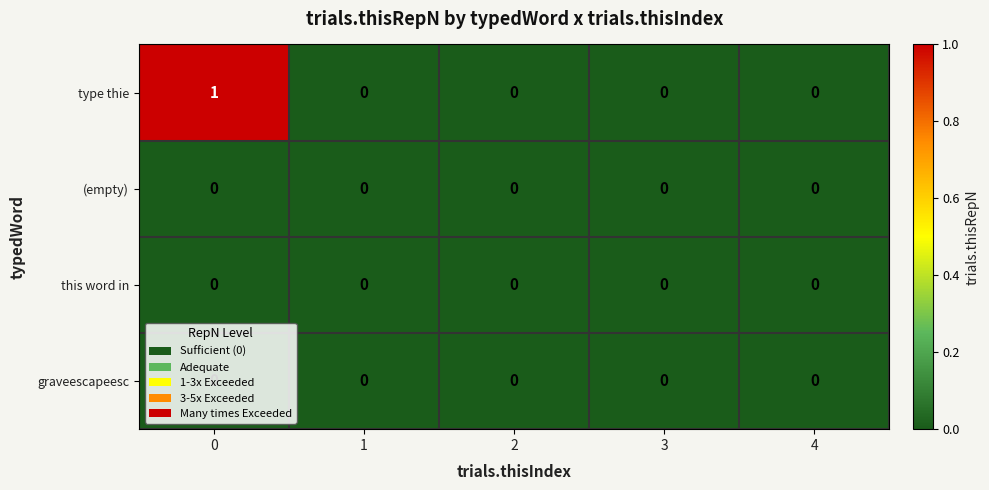

Which series has the widest spread of values?

type thie